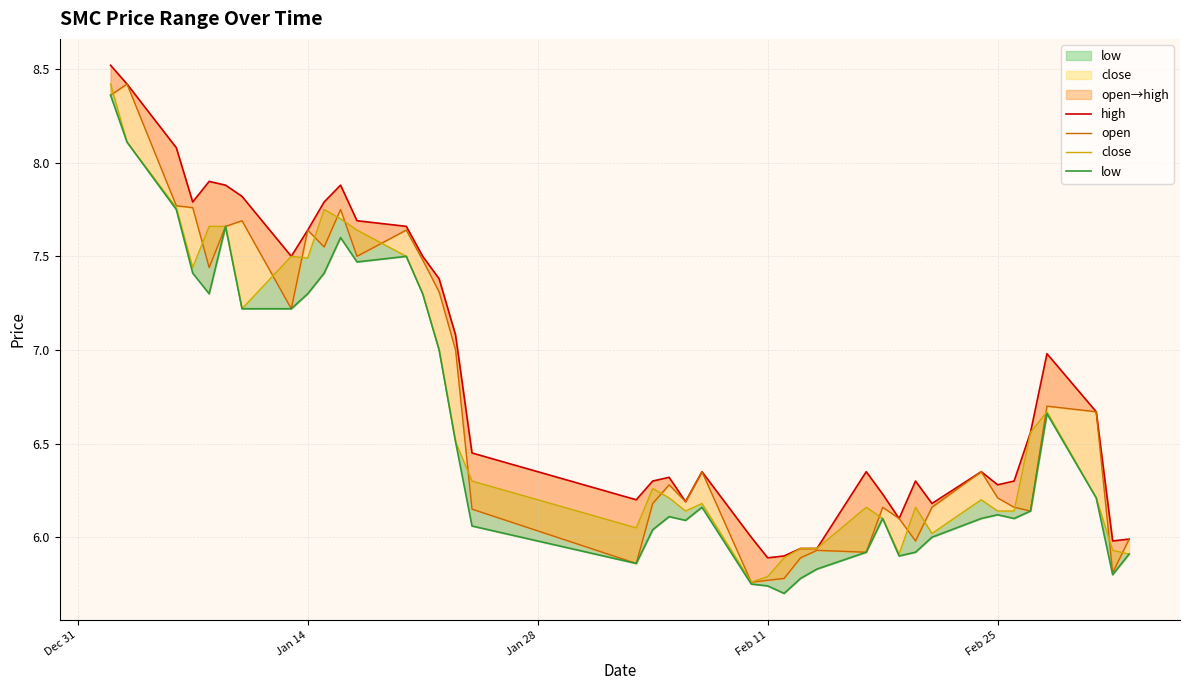

At how many categories does at least one series exceed 6?

33